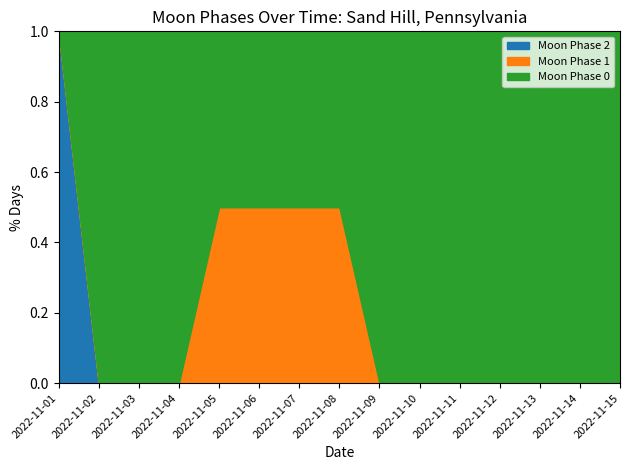

Reading left to right, what are all the values shown in this chart?

Moon Phase 2: 2	0	0	0	0	0	0	0	0	0	0	0	0	0	0
Moon Phase 1: 0	0	0	0	1	1	1	1	0	0	0	0	0	0	0
Moon Phase 0: 0	2	2	2	1	1	1	1	2	2	2	2	2	2	2